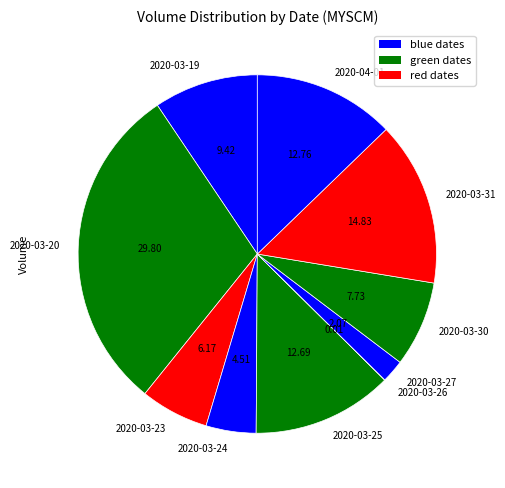

Between 2020-03-27 and 2020-03-20, which is larger?

2020-03-20